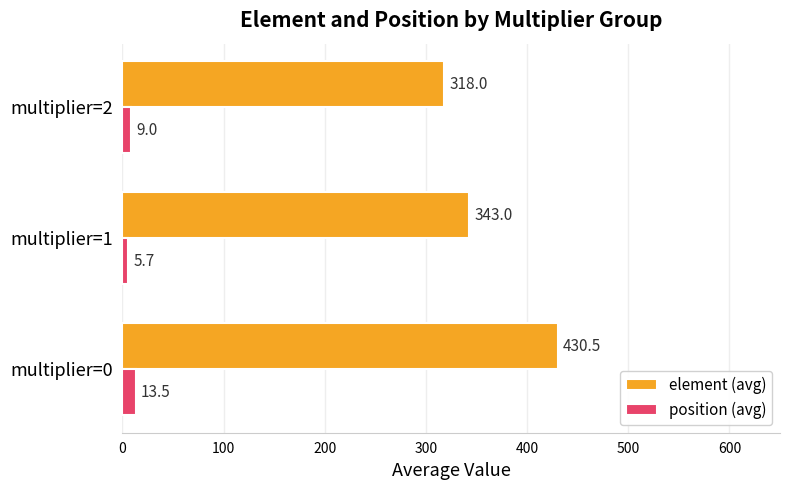

How many series are shown in this chart?

2